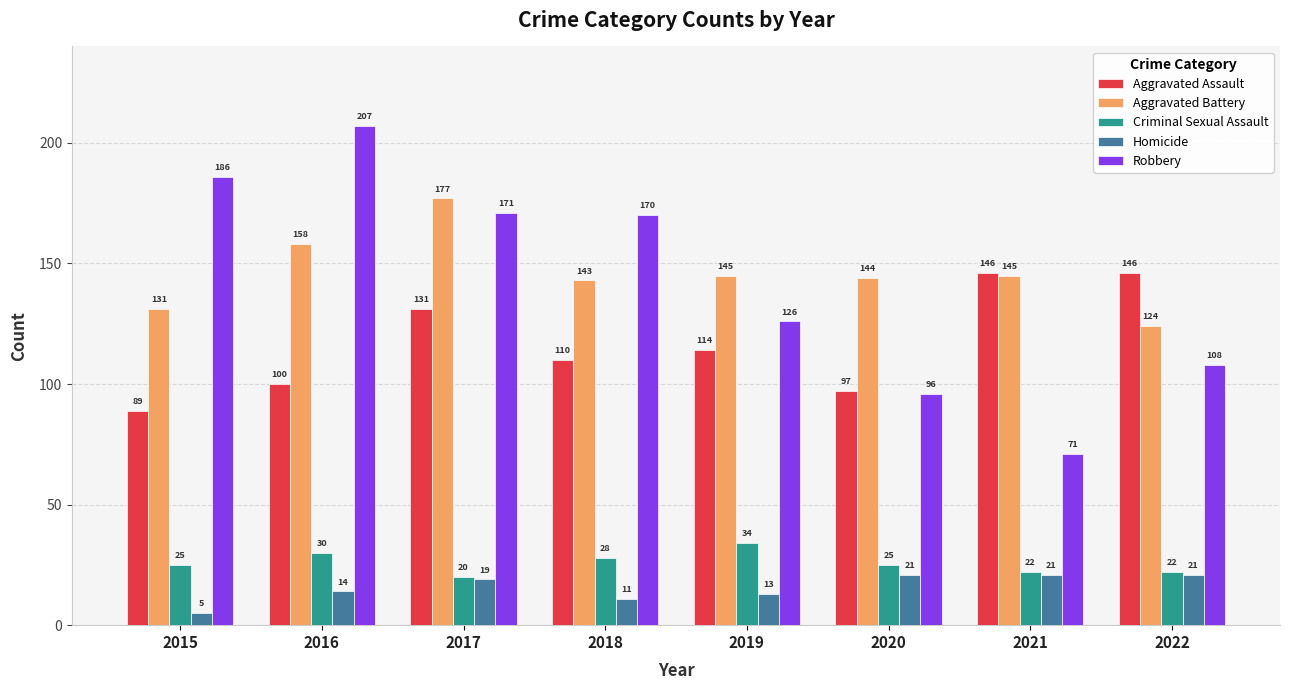

What is the sum of all Aggravated Assault values?

933